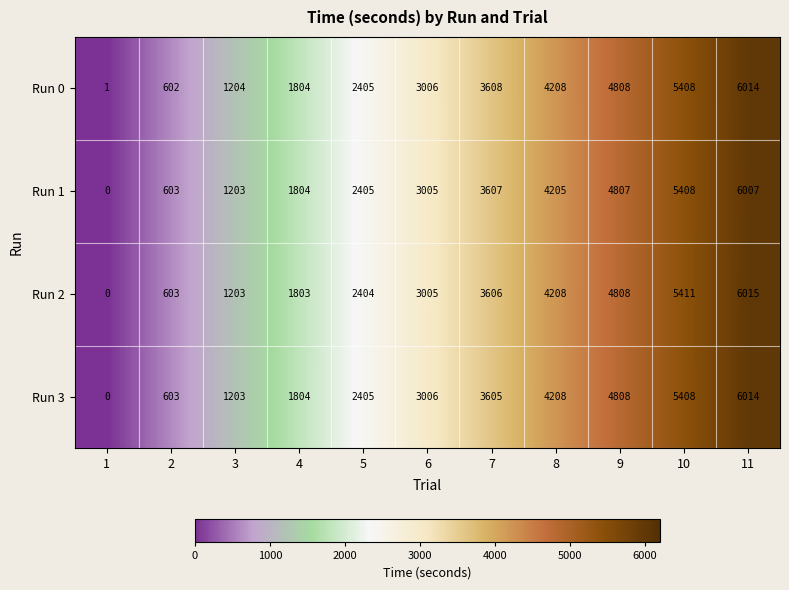

How many categories are shown in the chart?

11